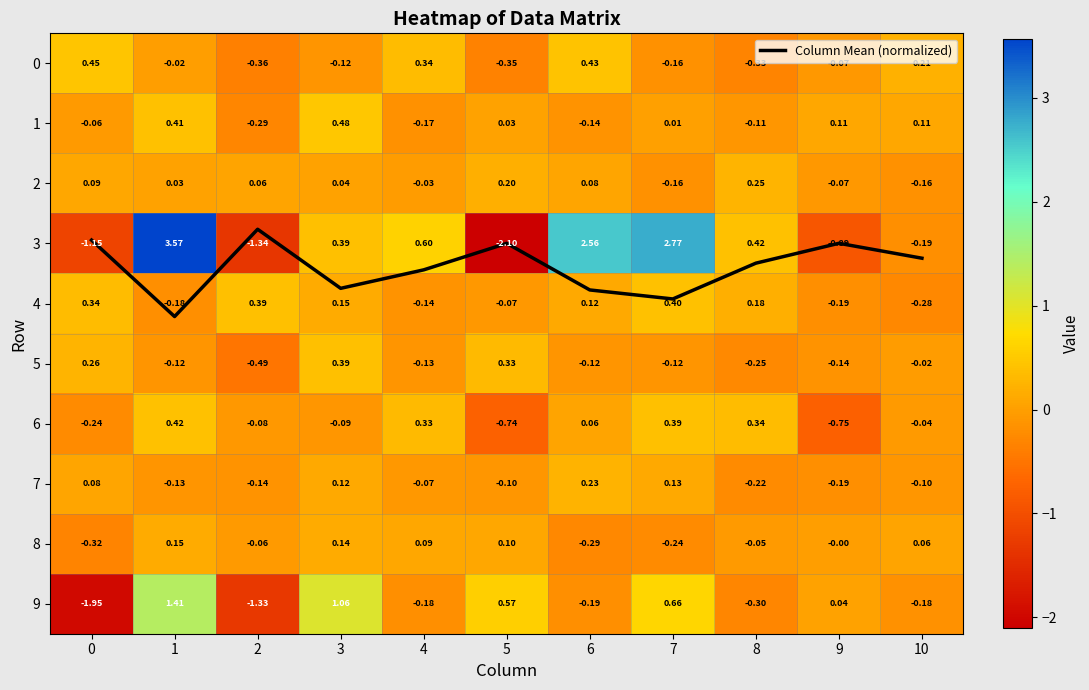

Which series changed the most between 0 and 4?

9